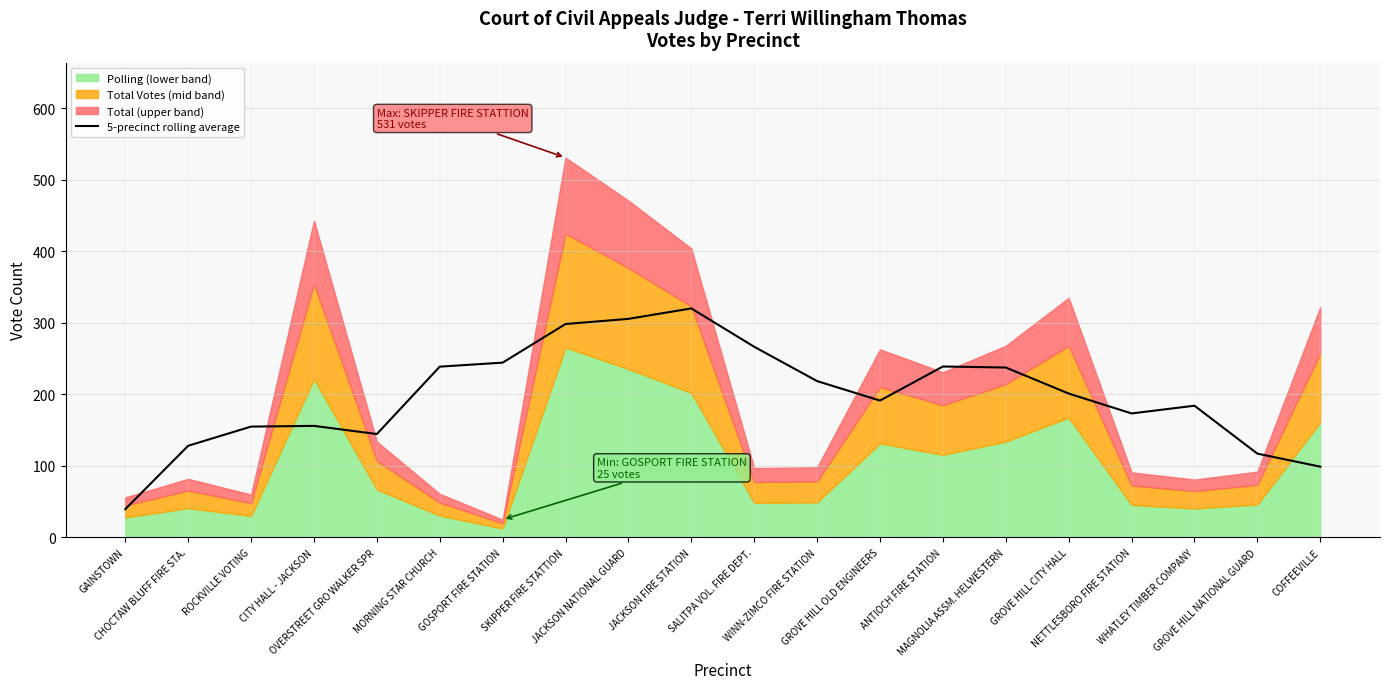

Does the chart display data point markers on the line(s)?

No